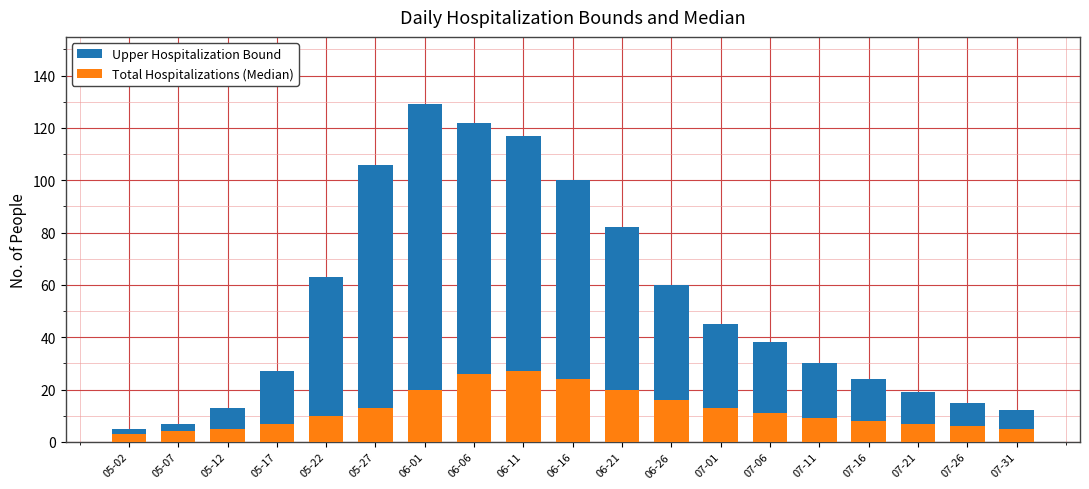

True or false: Upper Hospitalization Bound has a value of 5 at 05-02.

True